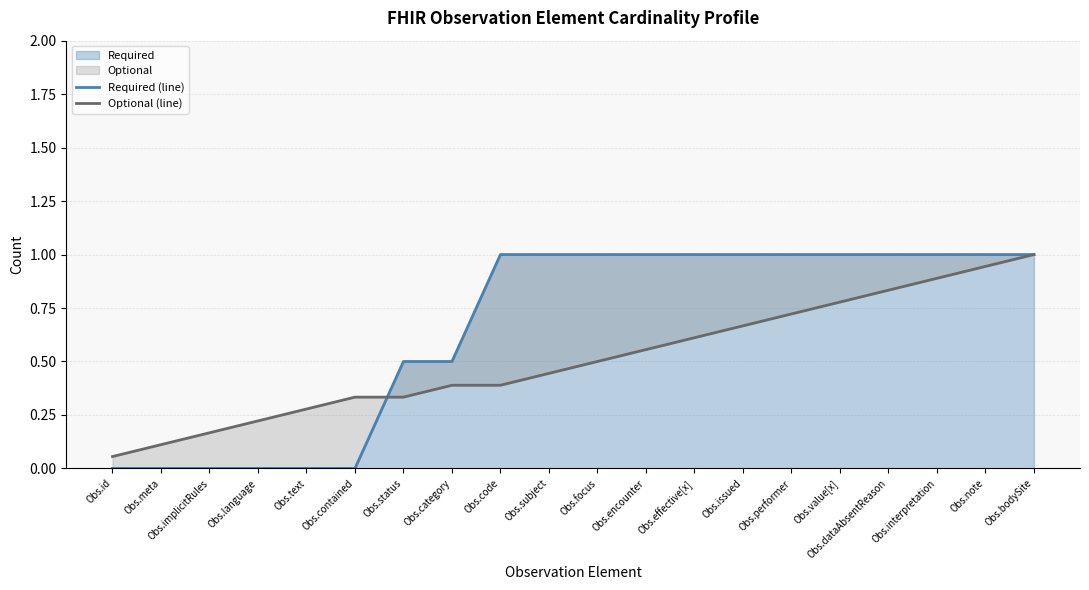

Which has a higher value, Obs.subject or Obs.id?

Obs.subject